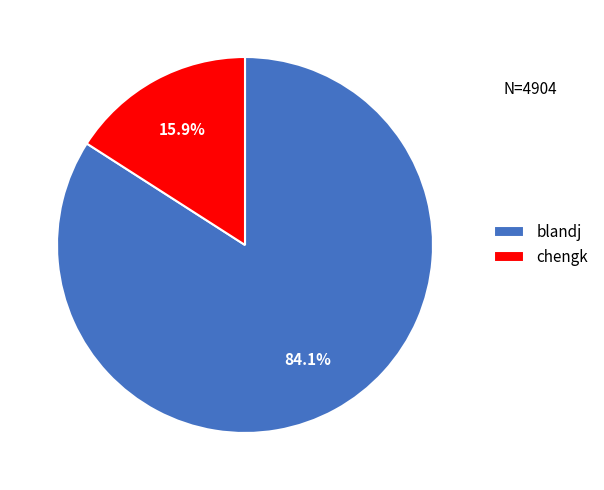

Count the number of slices in the pie.

2